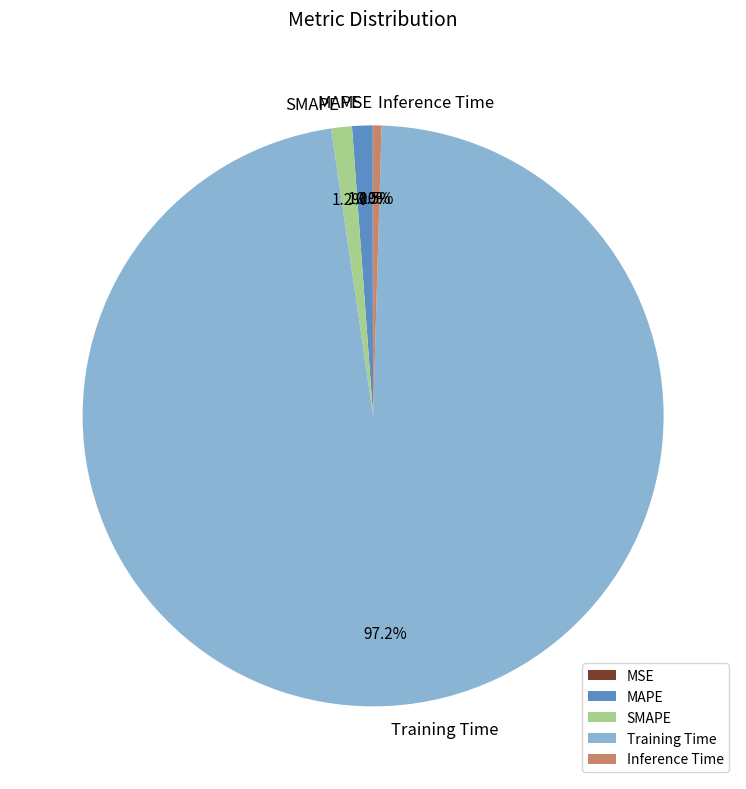

Which slice is the largest?

Training Time